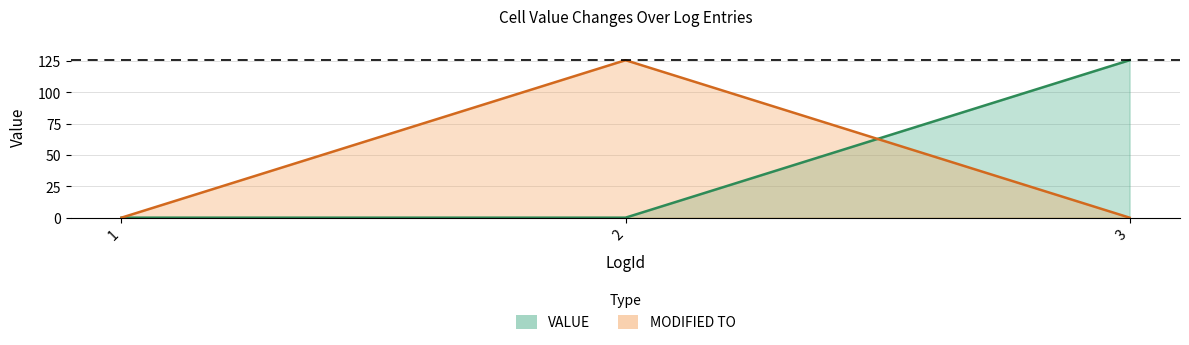

Is the value of VALUE at 1 greater than the value of MODIFIED TO at 2?

No